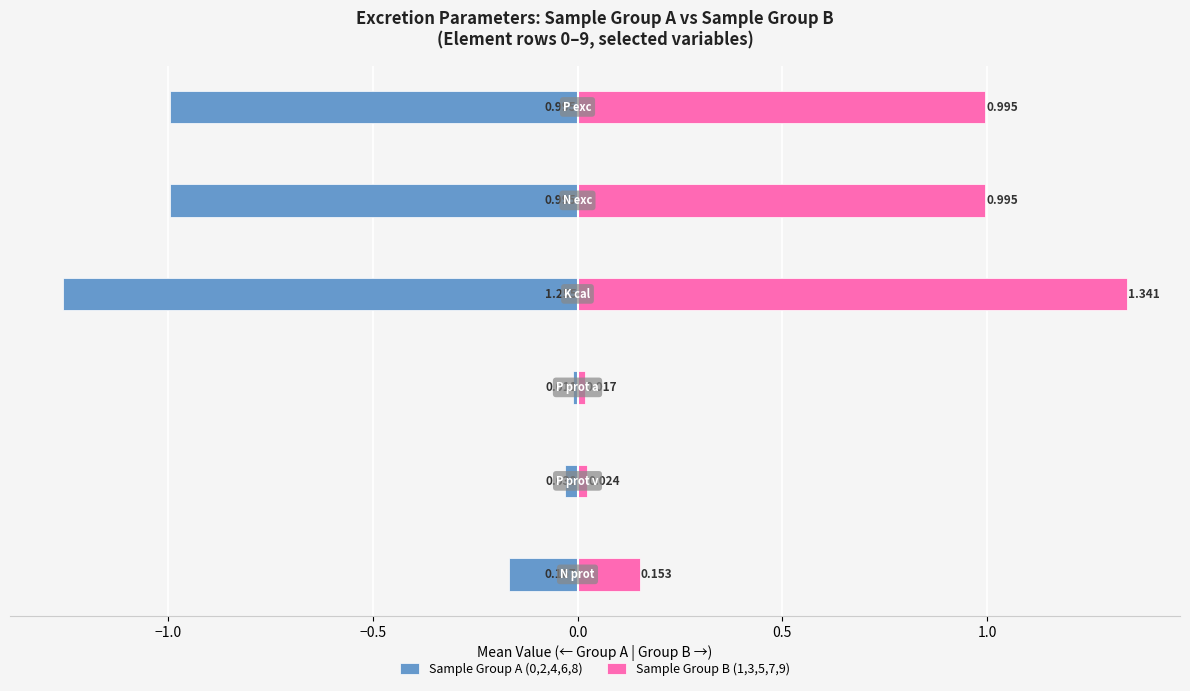

Does the chart contain any negative values?

Yes